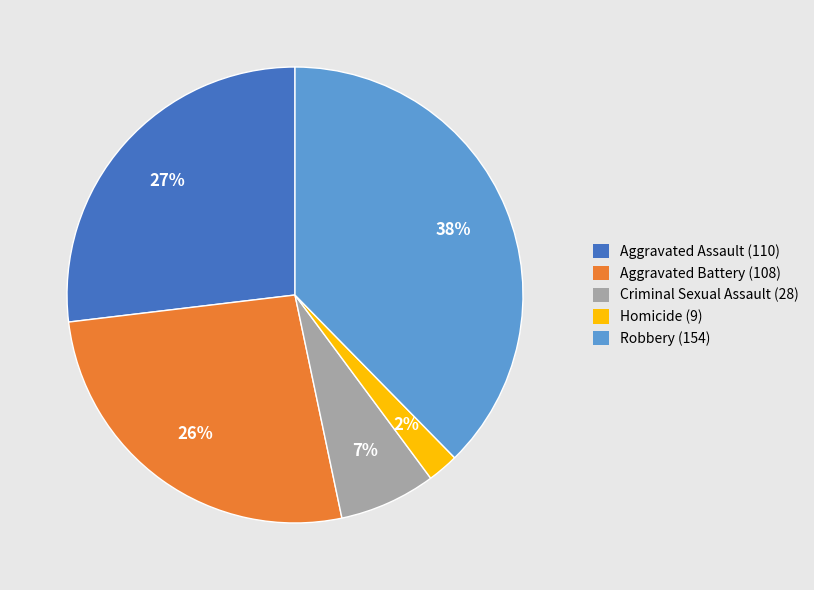

The Robbery (154) slice represents 38% of the pie. True or false?

True